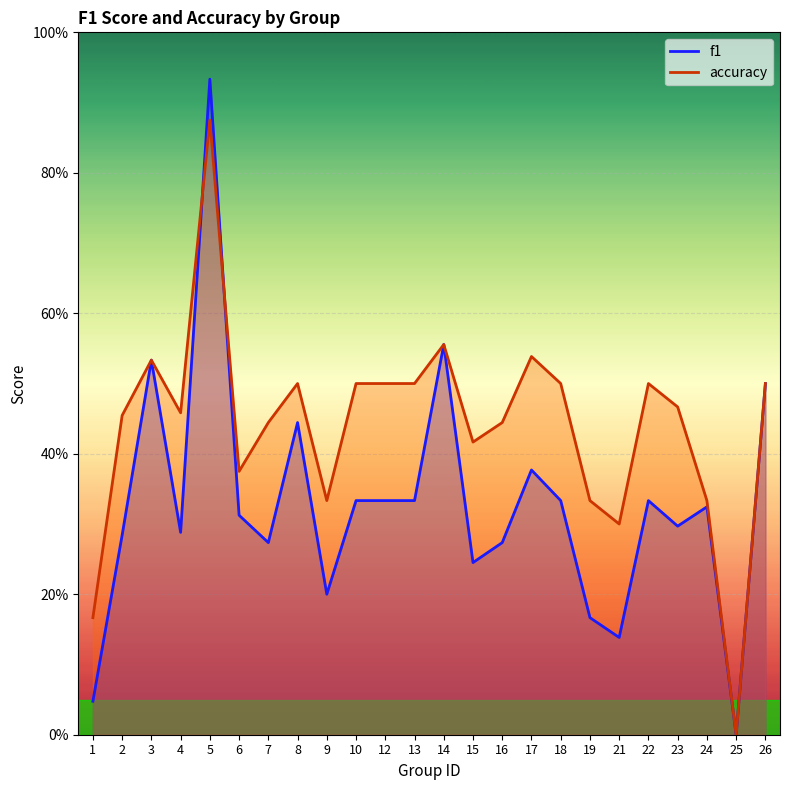

List the labels in order of f1 value, smallest first.

25, 1, 21, 19, 9, 15, 7, 16, 2, 4, 23, 6, 24, 10, 12, 13, 18, 22, 17, 8, 26, 3, 14, 5